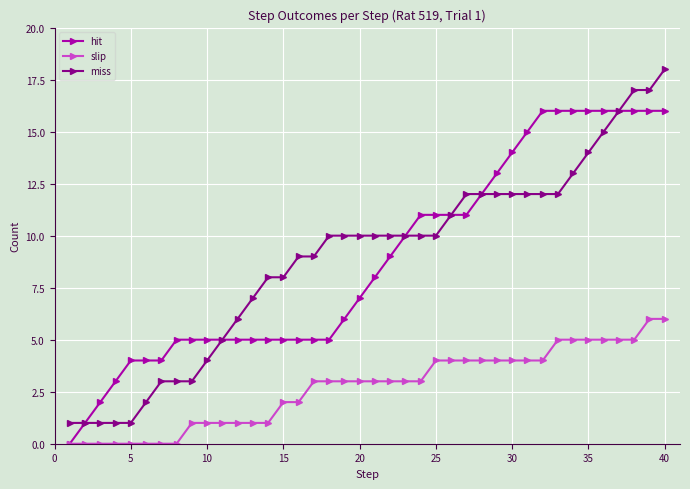

Count the number of categories in the chart.

40